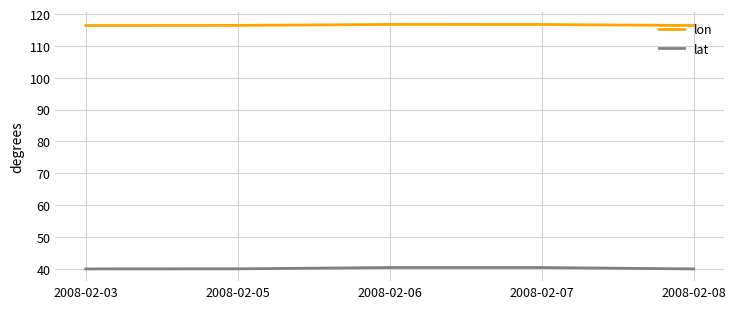

What value does the lat series have at 2008-02-07?

40.4